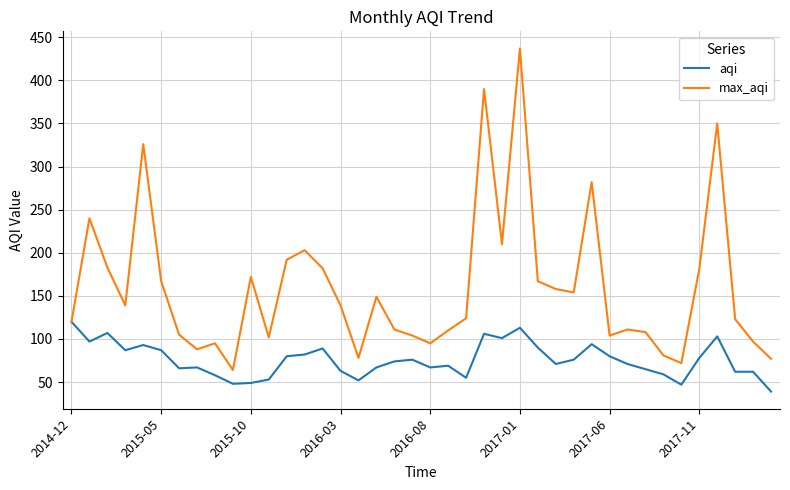

What is the difference between the second highest and minimum values in the max_aqi series?

326